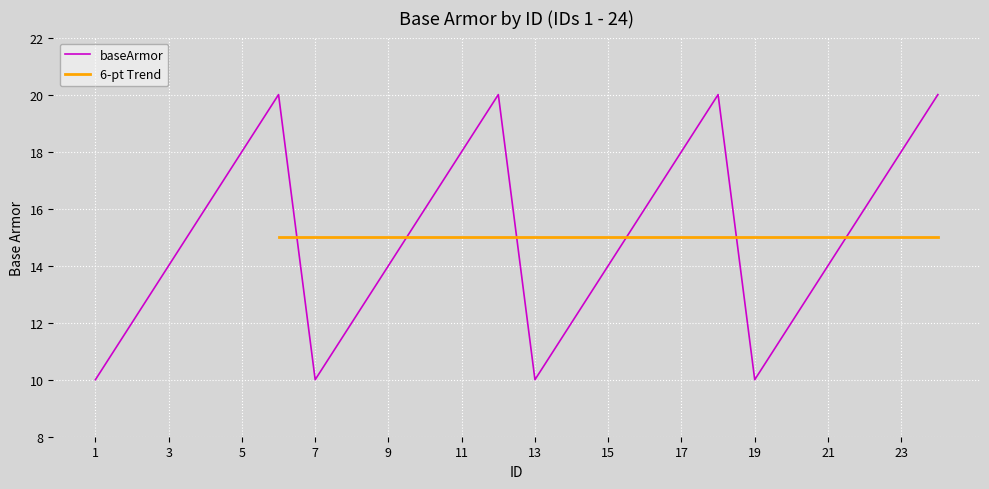

The chart shows a value of 10 at 1. True or false?

True